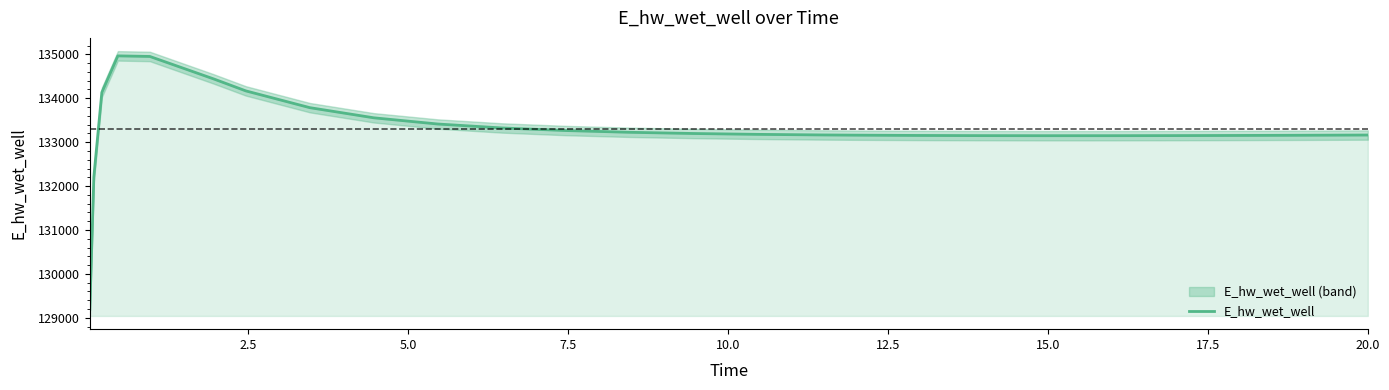

How many categories are shown in the chart?

26